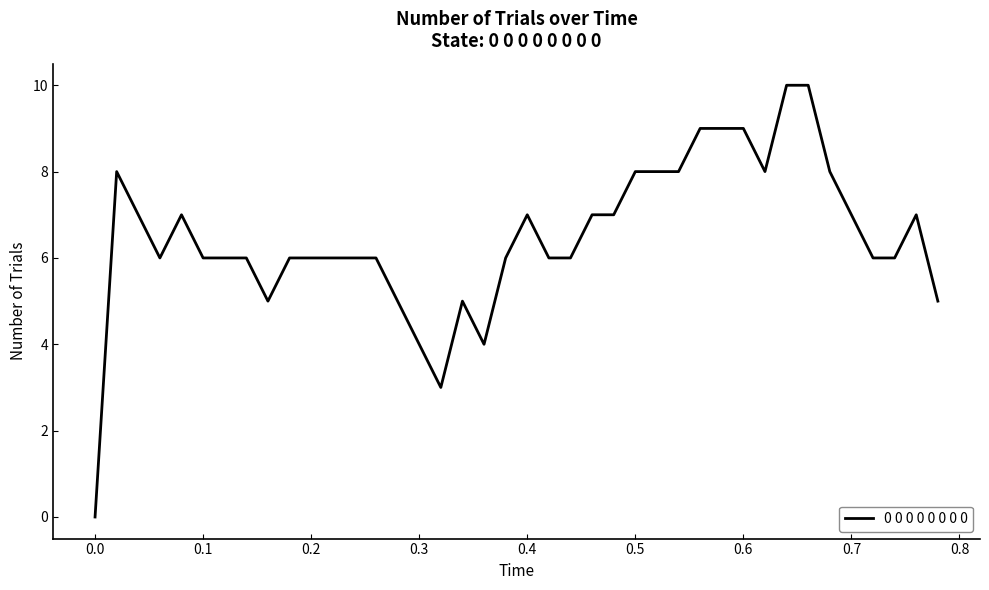

What is the maximum value shown in the chart?

10